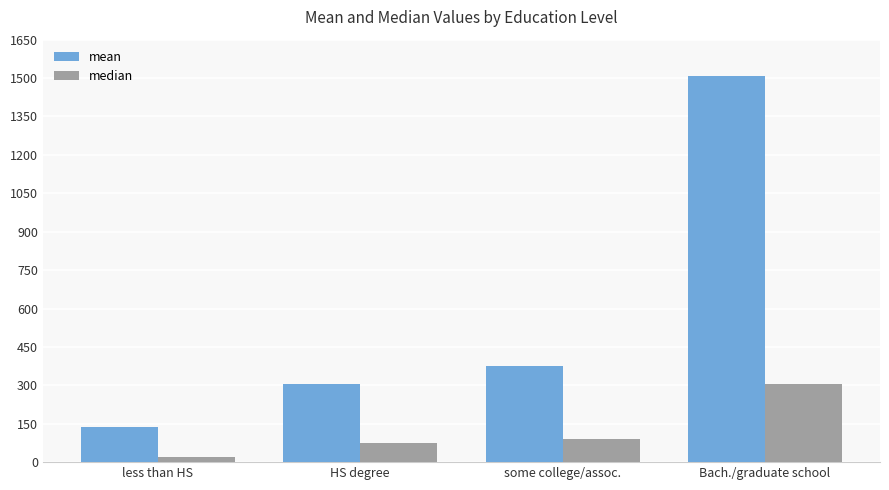

At which category does the chart reach its minimum across all series?

less than HS